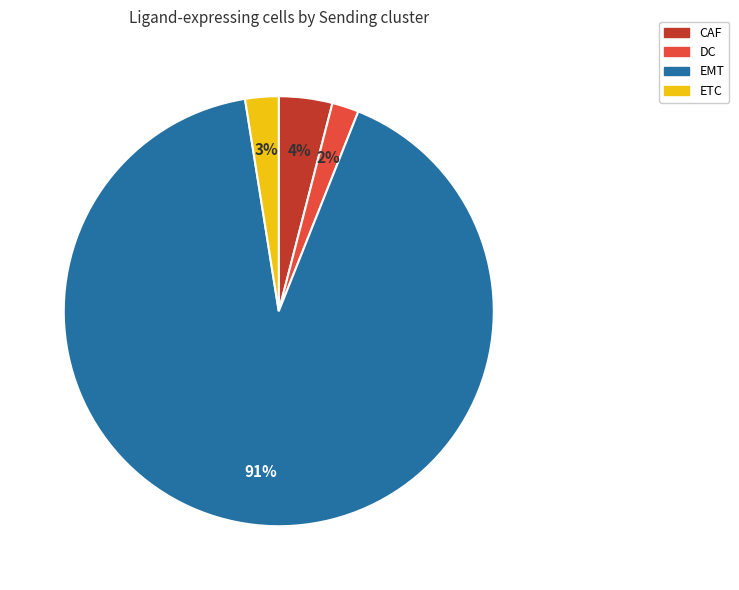

Which category has the biggest portion of the pie?

EMT